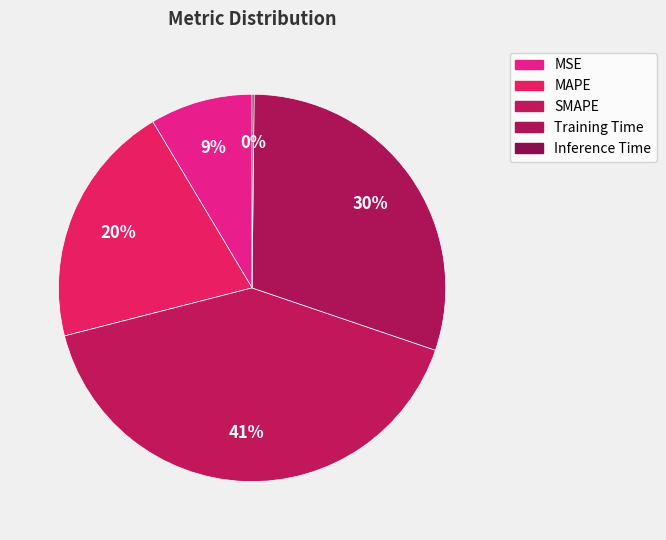

To the nearest percent, what is the difference between the largest and smallest slice percentages?

41%